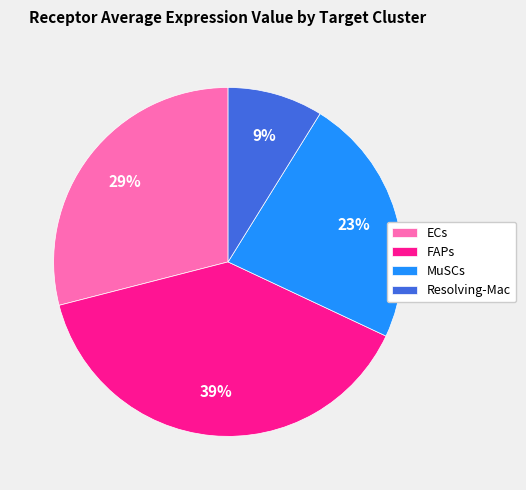

Is the sum of Resolving-Mac and ECs greater than half?

No